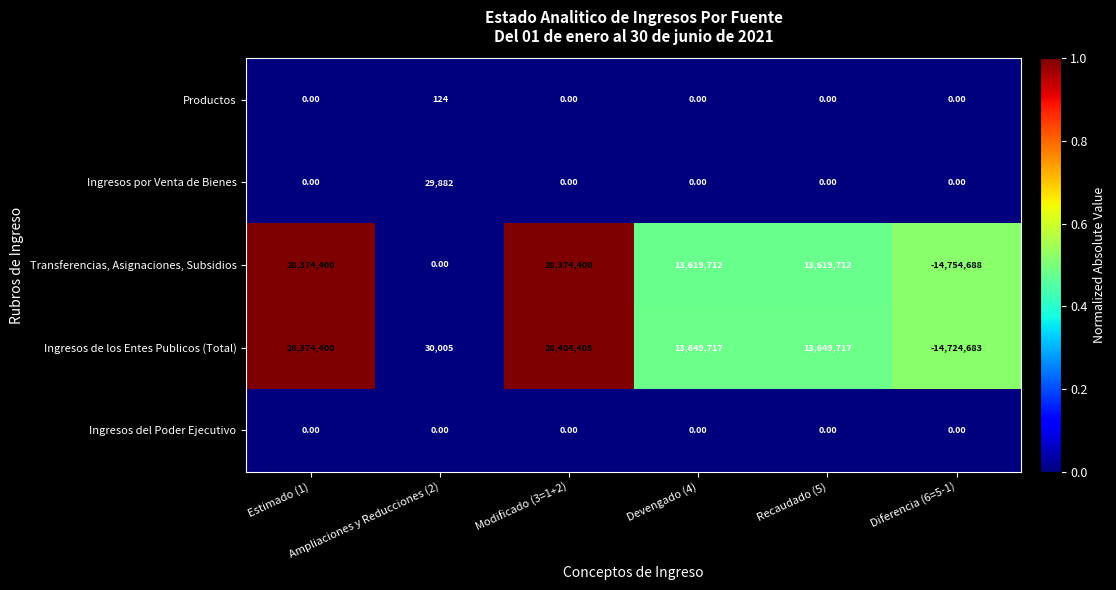

At which category is the sum across all series the highest?

Modificado (3=1+2)